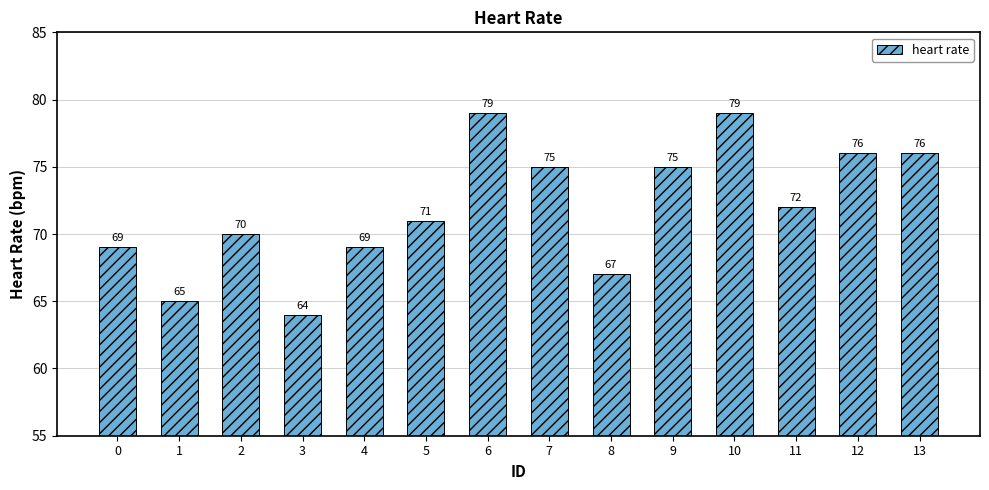

What is the change in value from 2 to 7?

+5